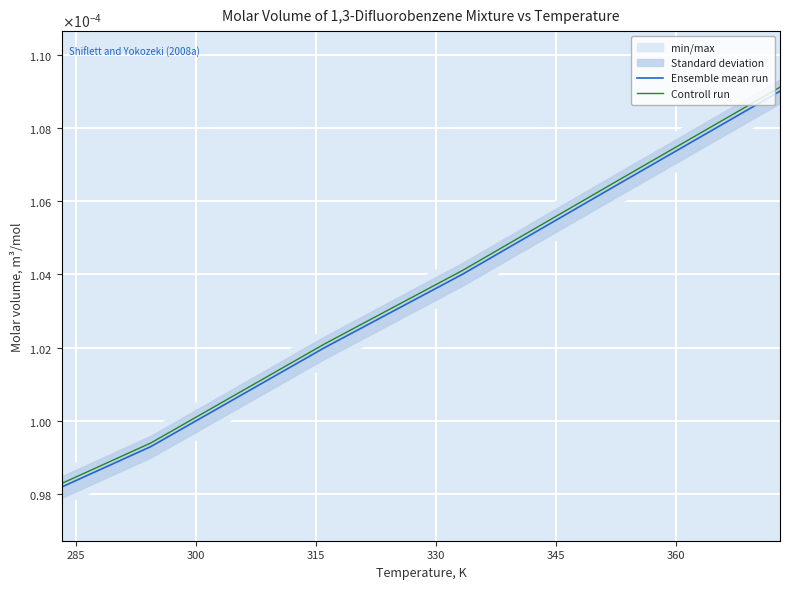

Does the chart display data point markers on the line(s)?

No